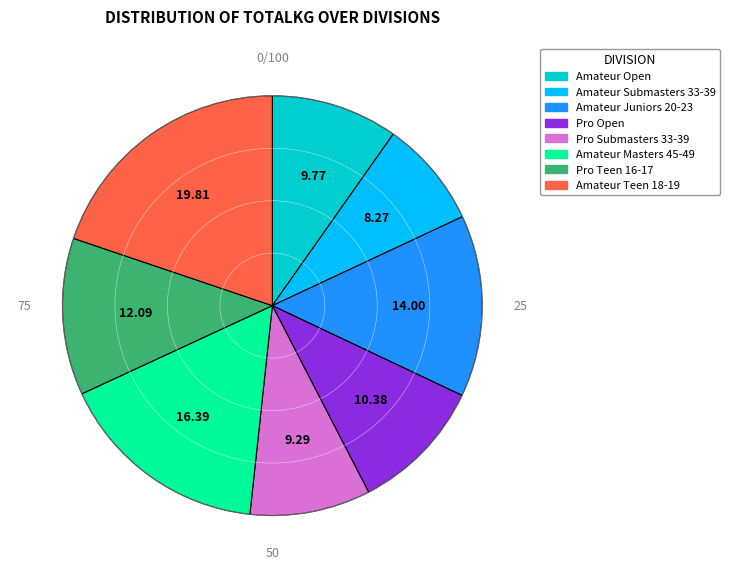

What is the ratio of the value at Pro Teen 16-17 to the value at Amateur Juniors 20-23?

0.9